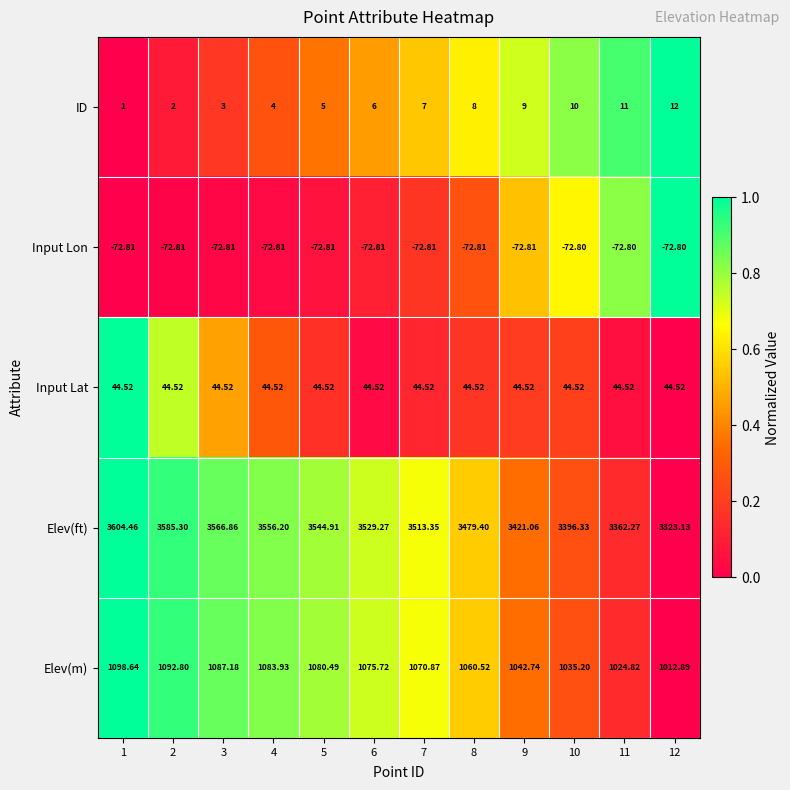

Which series has the widest spread of values?

Elev(ft)